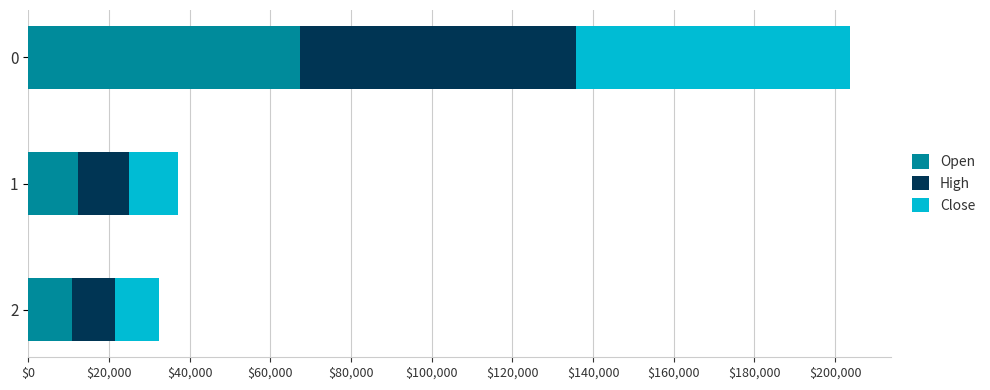

What is the difference between the Open values at 0 and 1?

54976